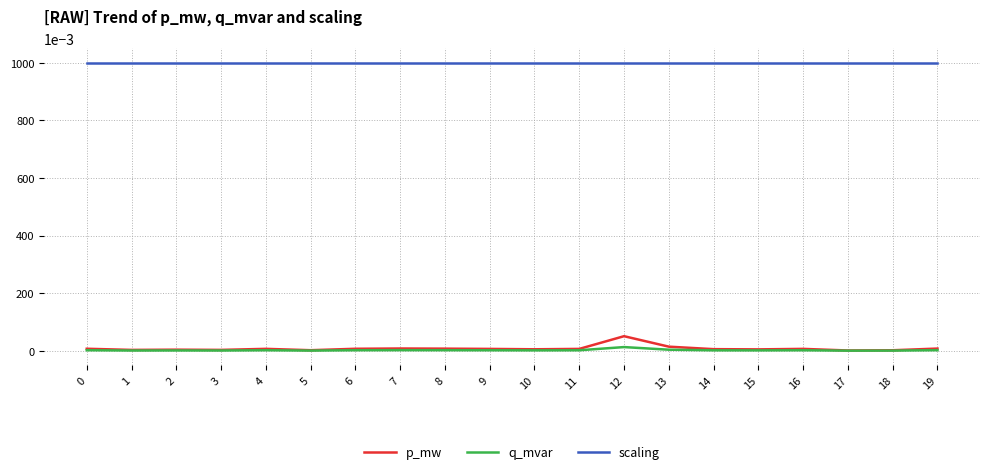

True or false: scaling and q_mvar intersect in this chart.

False